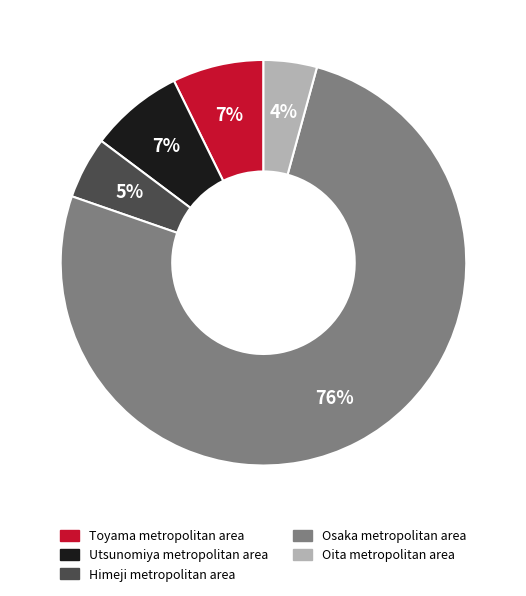

Is it true that Toyama metropolitan area is 7% of the pie?

True